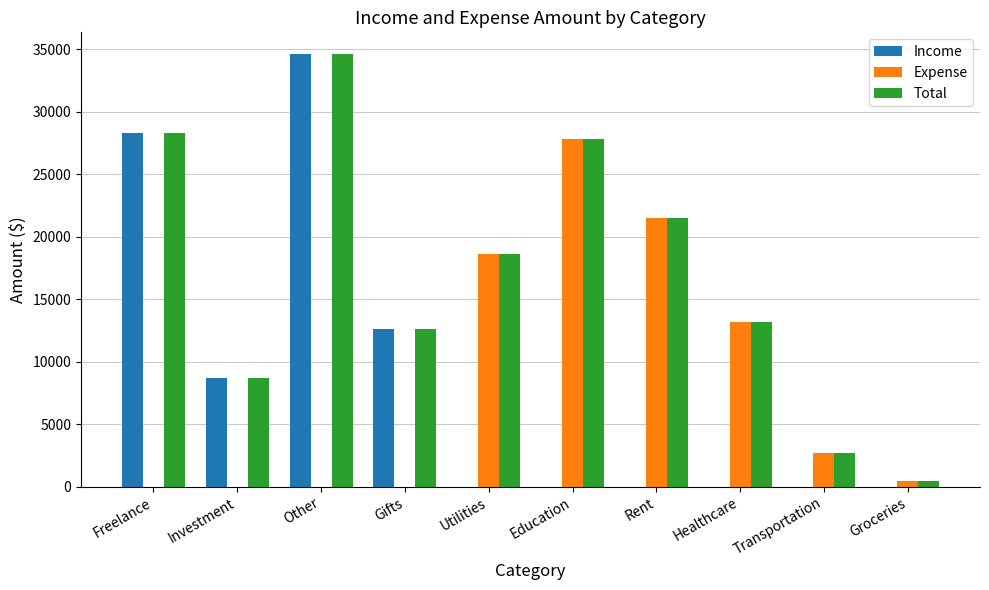

What is the average value of the Total series?

16848.4